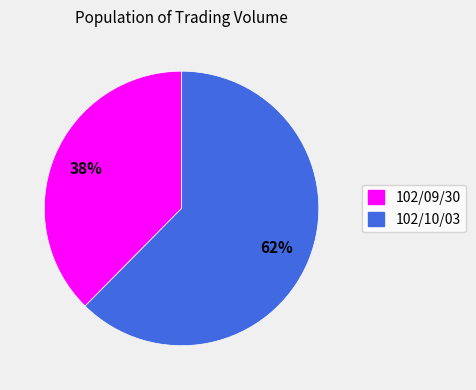

Is it true that 102/10/03 is 70% of the pie?

False